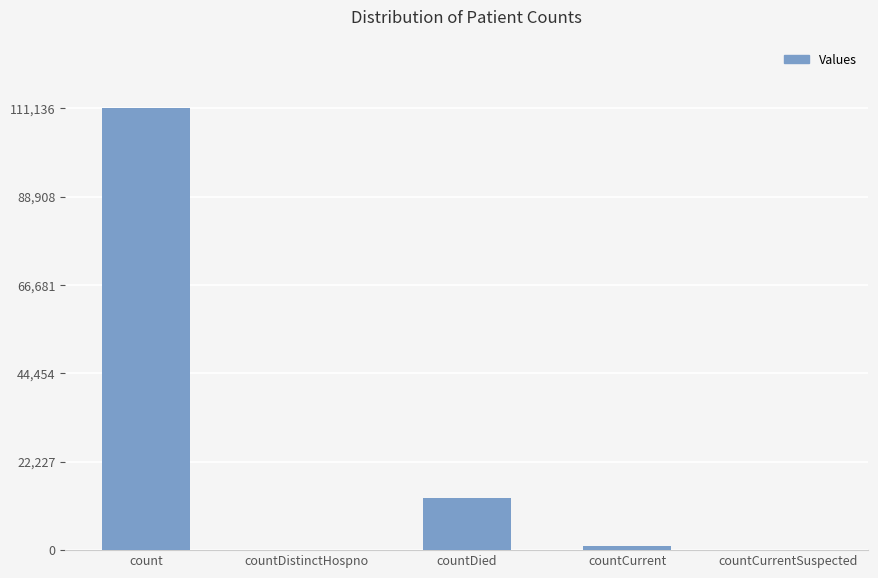

Are the bars horizontal?

No